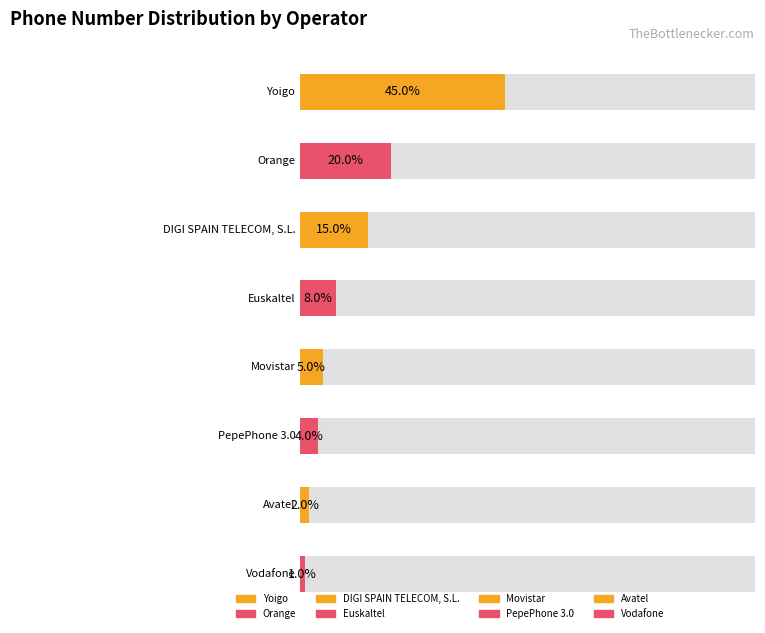

What is the minimum value shown in the chart?

1